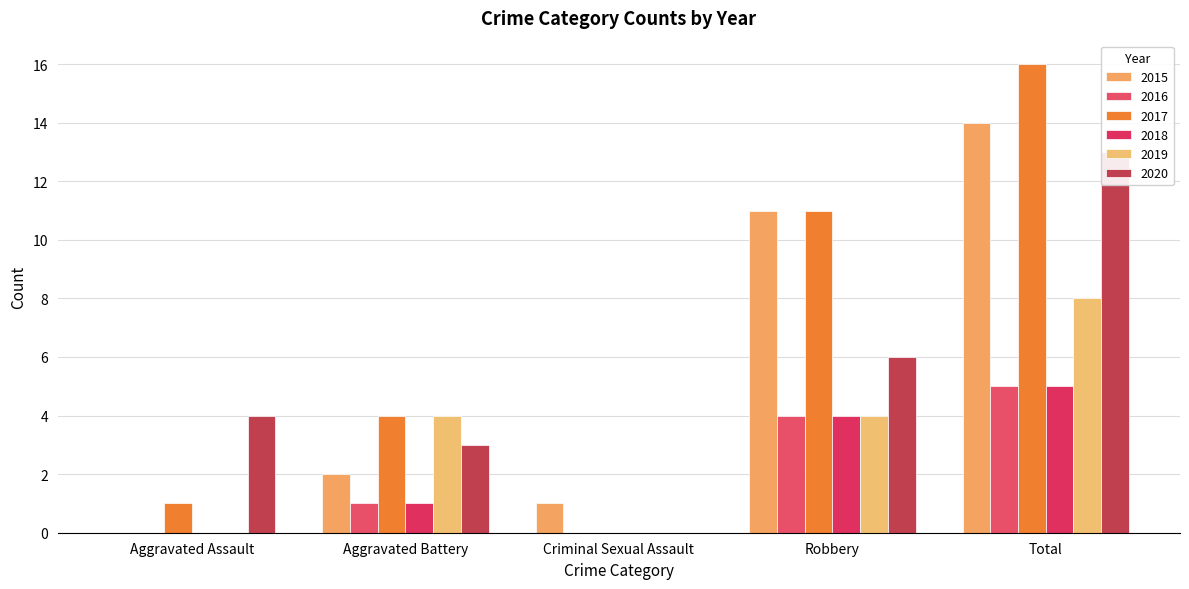

Between Criminal Sexual Assault and Total, which series saw the biggest shift?

2017